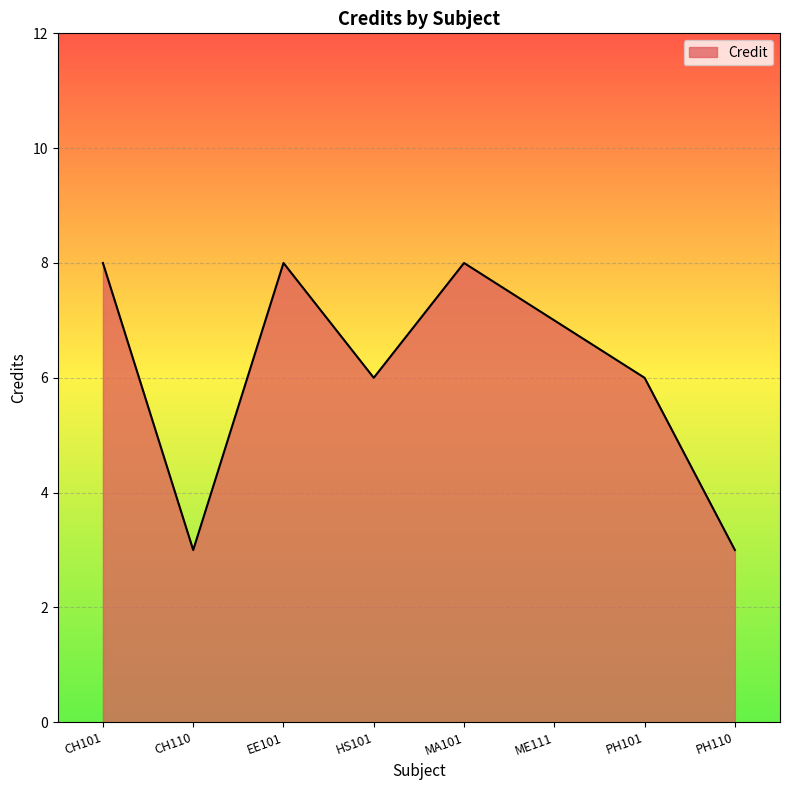

What is the maximum value shown in the chart?

8